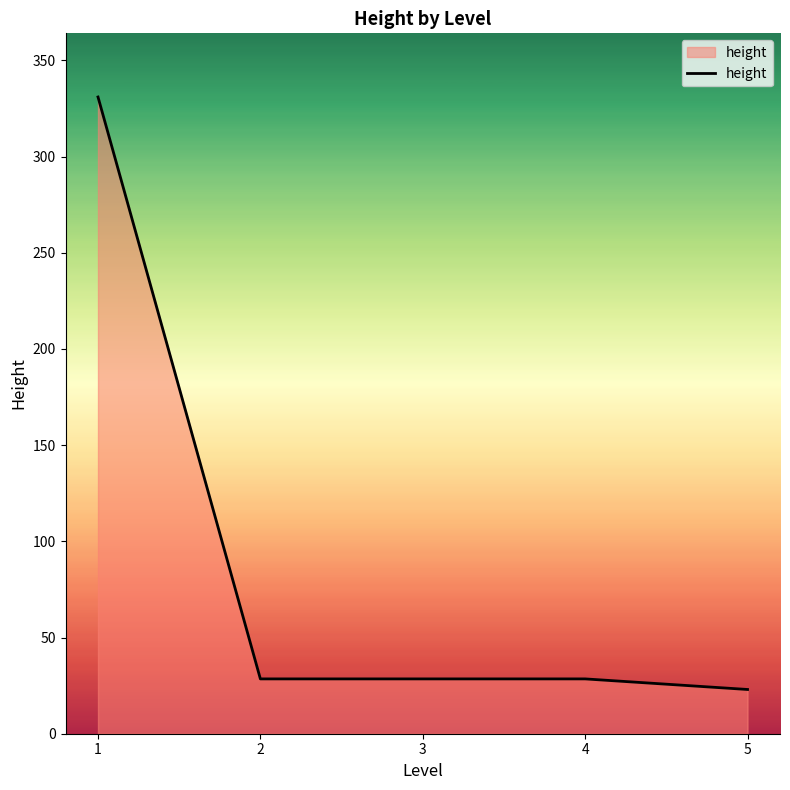

Which category has the lowest value across all series?

5